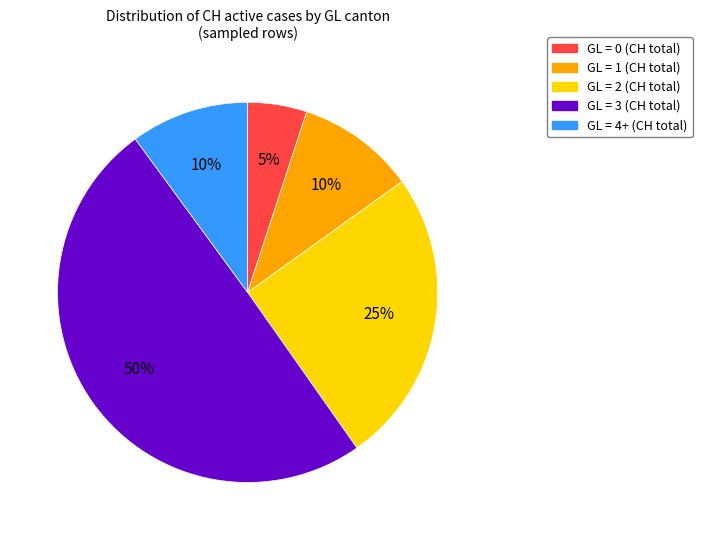

Approximately how many times larger is the value at GL = 0 compared to GL = 4+?

0.5